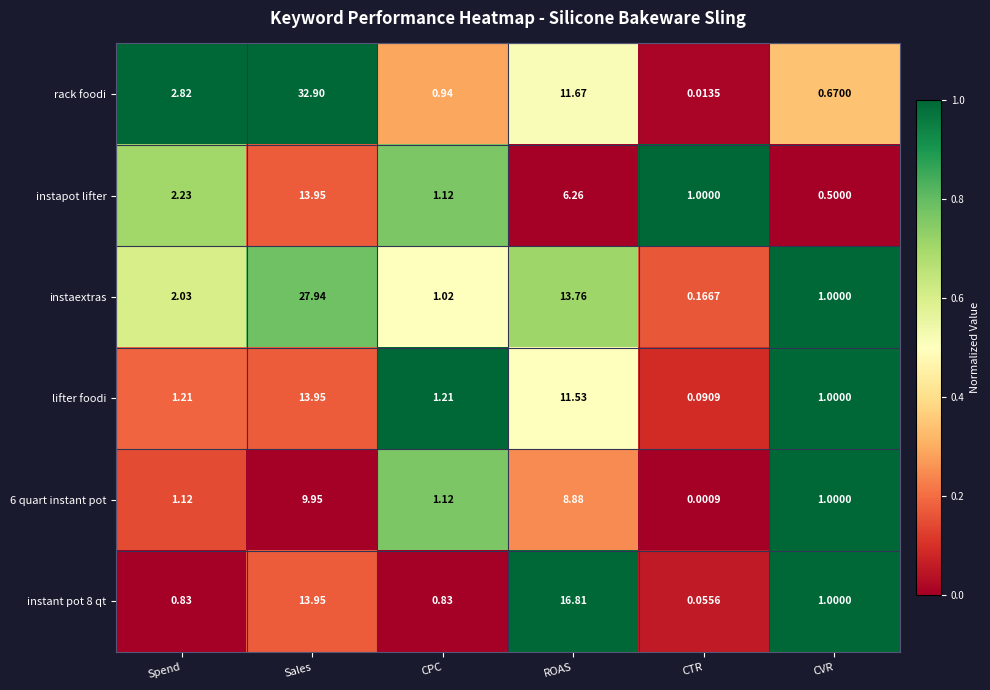

Where is instapot lifter nearest to the value 7?

ROAS